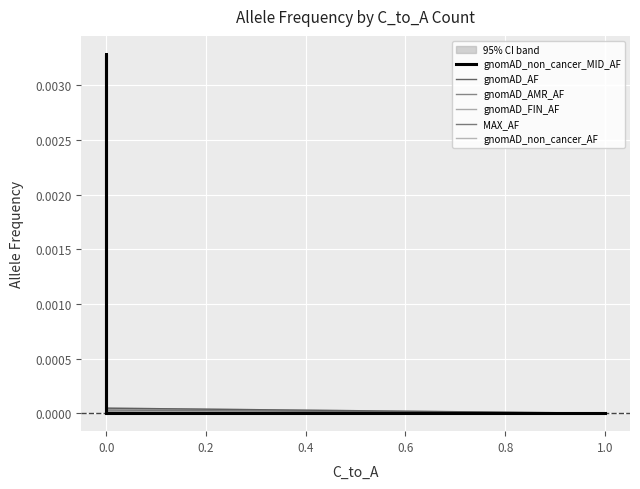

Which series has the largest total across all categories?

gnomAD_non_cancer_MID_AF